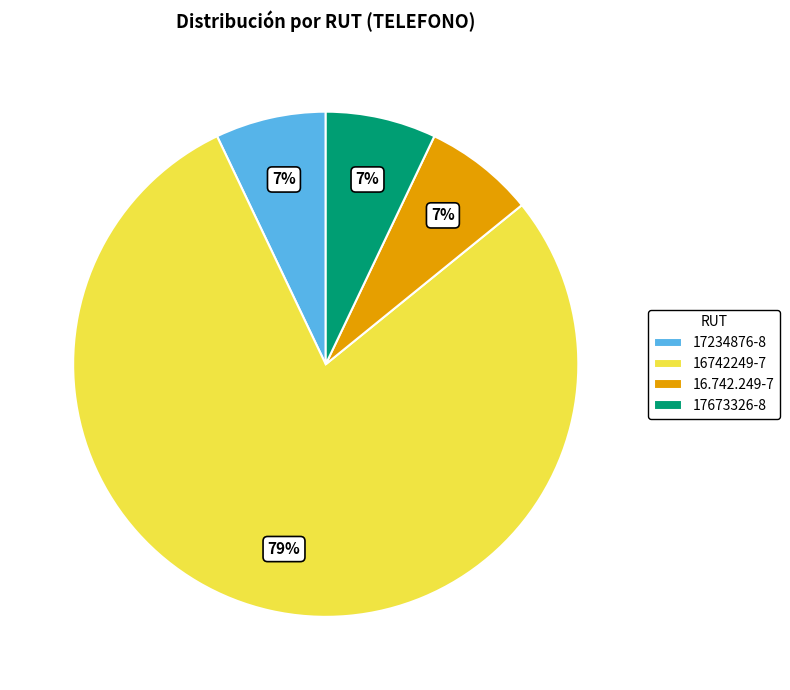

Combined, do 17673326-8 and 17234876-8 account for over 50%?

No